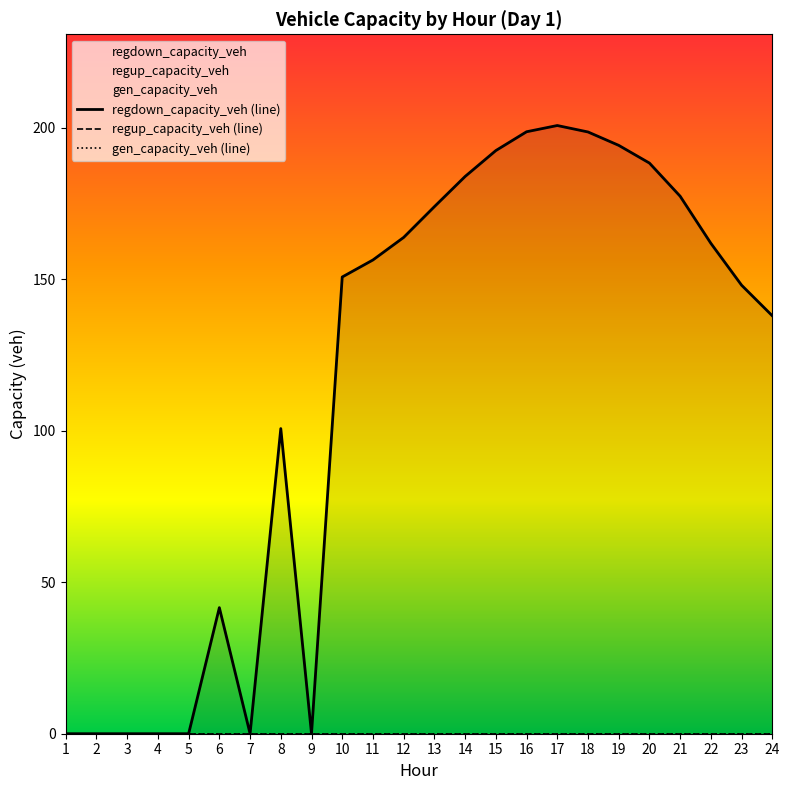

Reading right to left, extract all data points from this chart.

gen_capacity_veh: 0.0	0.0	0.0	0.0	0.0	0.0	0.0	0.0	0.0	0.0	0.0	0.0	0.0	0.0	0.0	0.0	0.0	0.0	0.0	0.0	0.0	0.0	0.0	0.0
regup_capacity_veh: 0.0	0.0	0.0	0.0	0.0	0.0	0.0	0.0	0.0	0.0	0.0	0.0	0.0	0.0	0.0	0.0	0.0	0.0	0.0	0.0	0.0	0.0	0.0	0.0
regdown_capacity_veh: 137.9	148.0	161.9	177.4	188.4	194.2	198.6	200.8	198.7	192.5	183.9	174.0	163.8	156.4	150.8	0.0	100.7	0.0	41.6	0.0	0.0	0.0	0.0	0.0